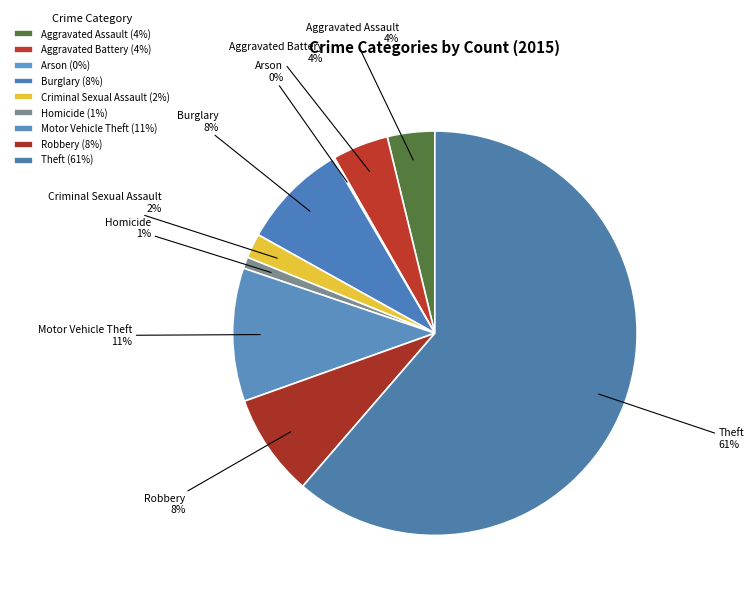

What percentage is the Homicide slice, to the nearest percent?

1%